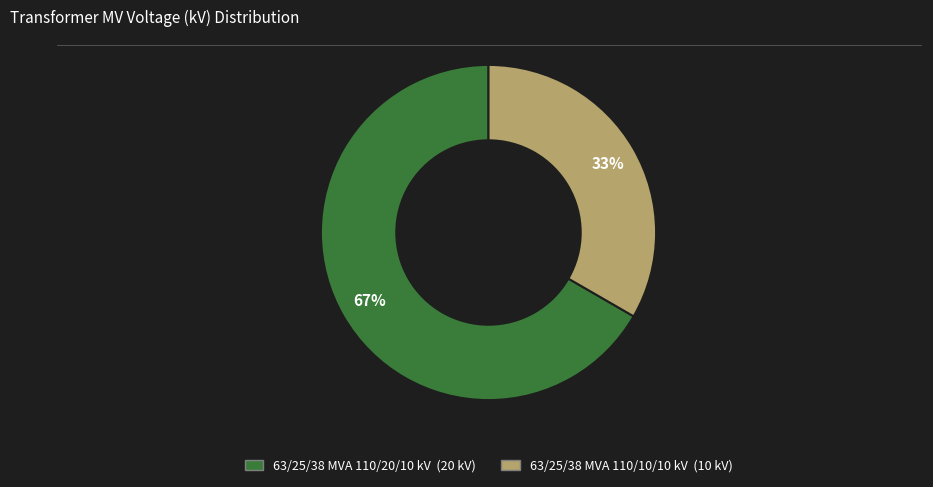

Combined, do 63/25/38 MVA 110/10/10 kV and 63/25/38 MVA 110/20/10 kV account for over 50%?

Yes